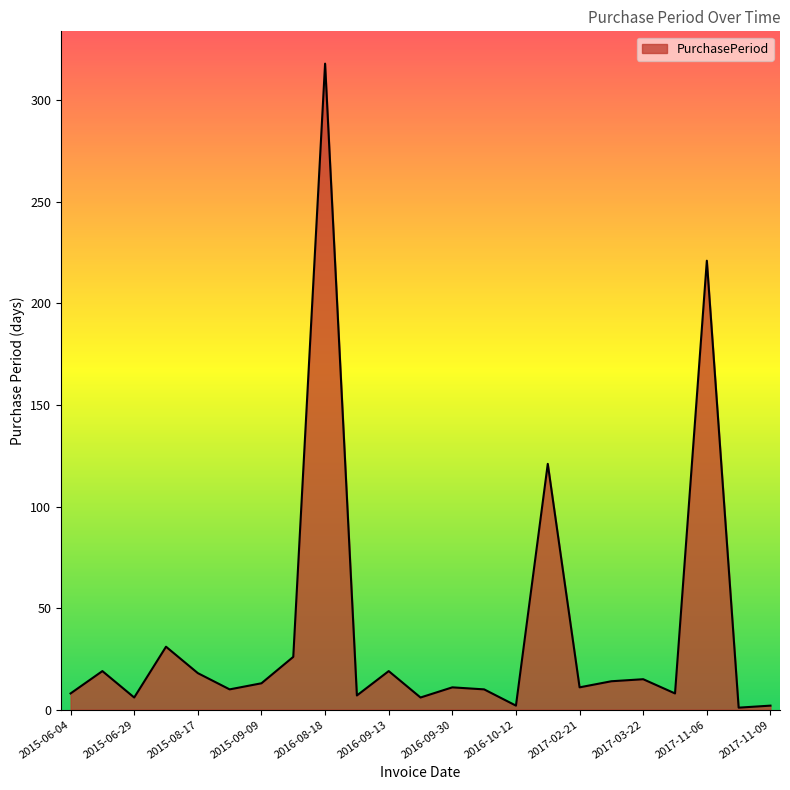

What is the greatest value displayed?

318